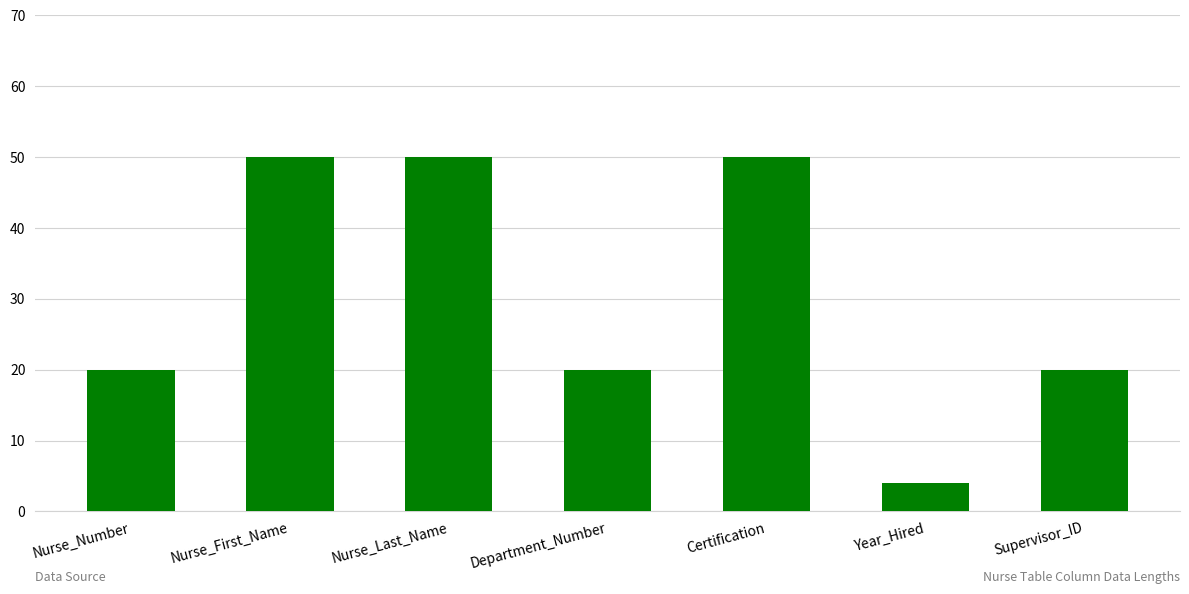

What is the label of the 1st bar from the left?

Nurse_Number